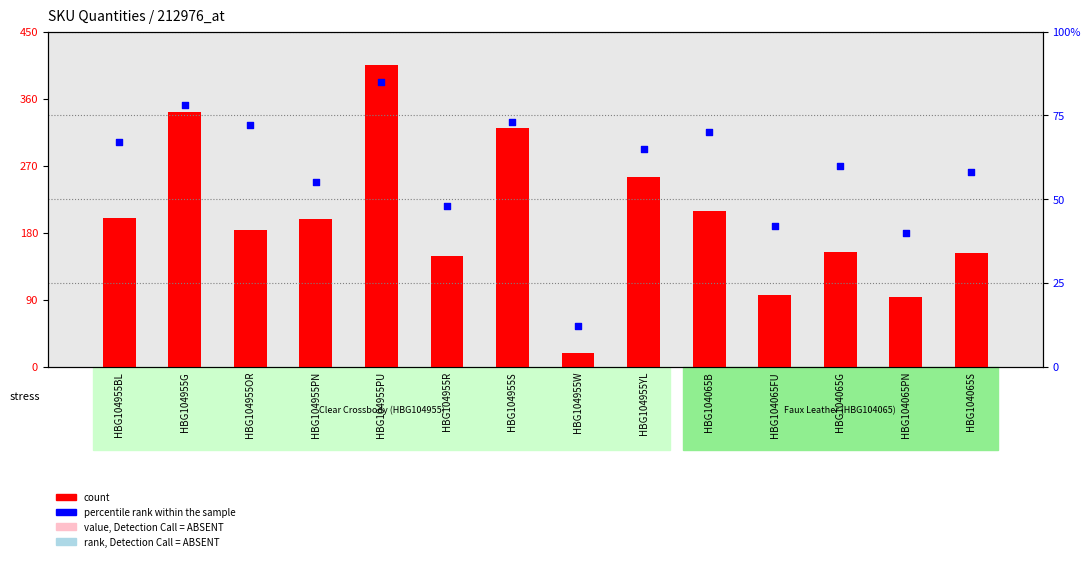

What are all the series names shown in the legend?

count, percentile rank within the sample